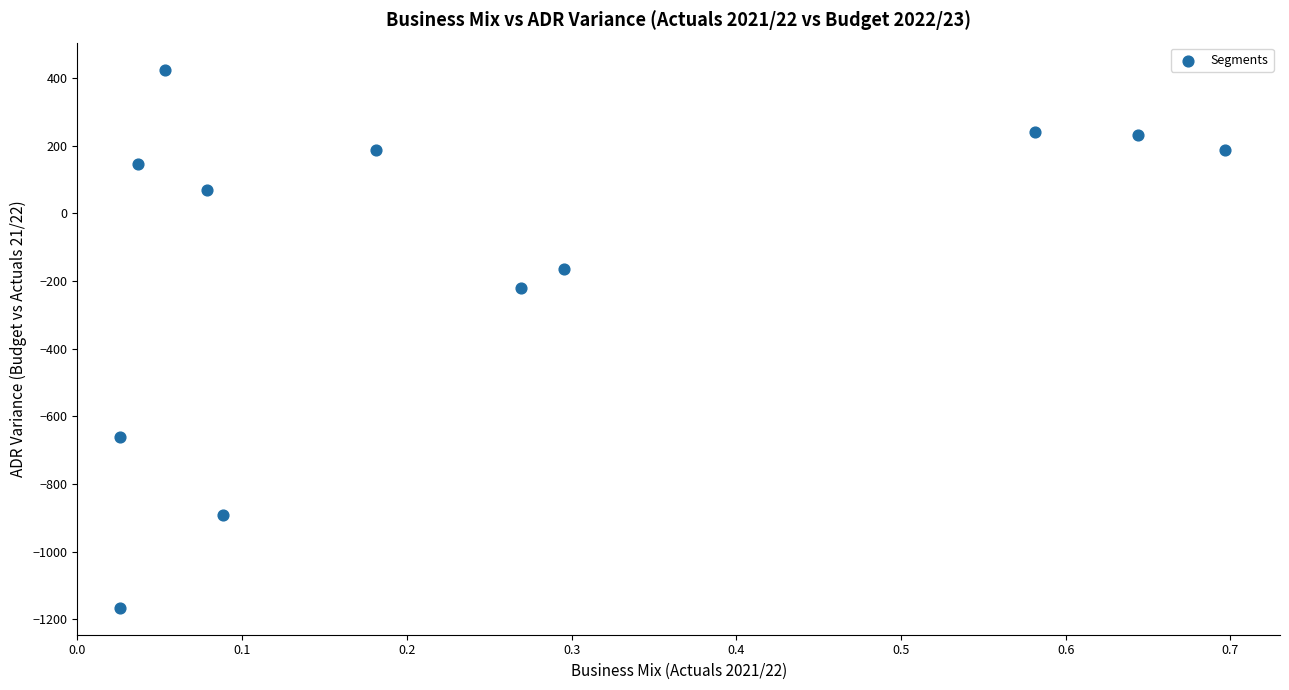

What is the average Y value?

-134.9